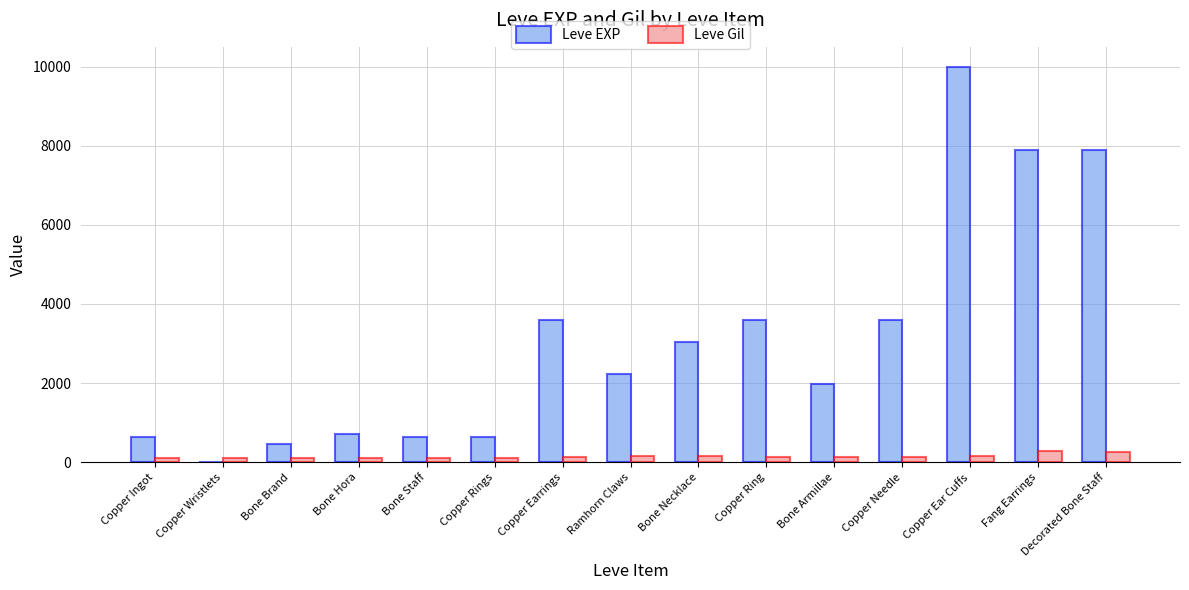

What is the maximum value shown in the chart?

9990